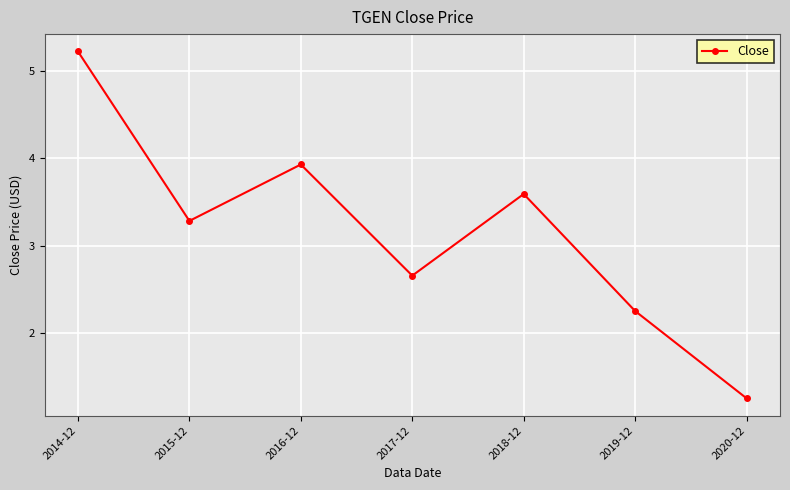

What is the label of the 4th point from the left?

2017-12